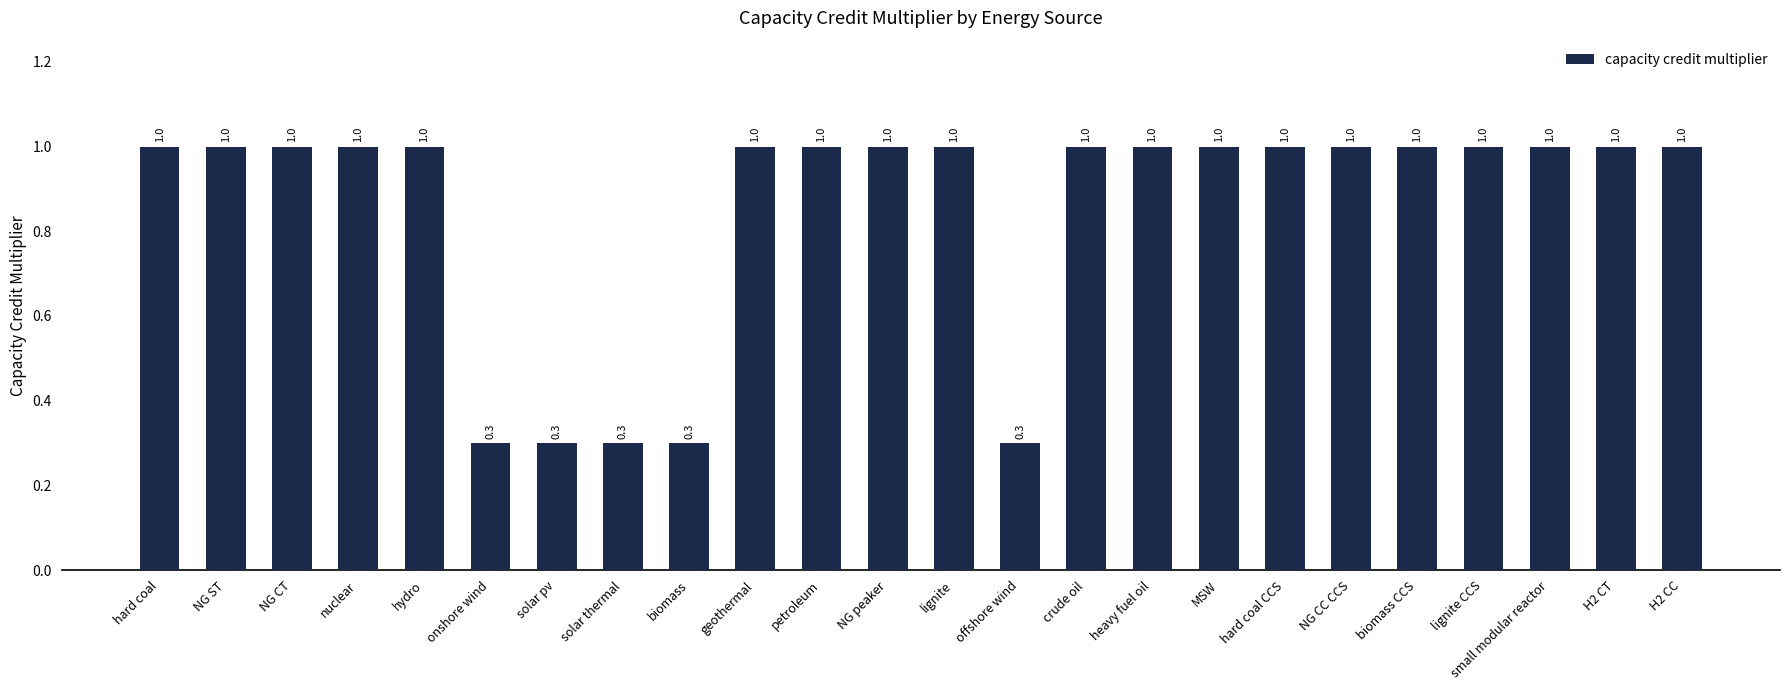

Approximately how many times larger is the value at petroleum compared to H2 CT?

1.0